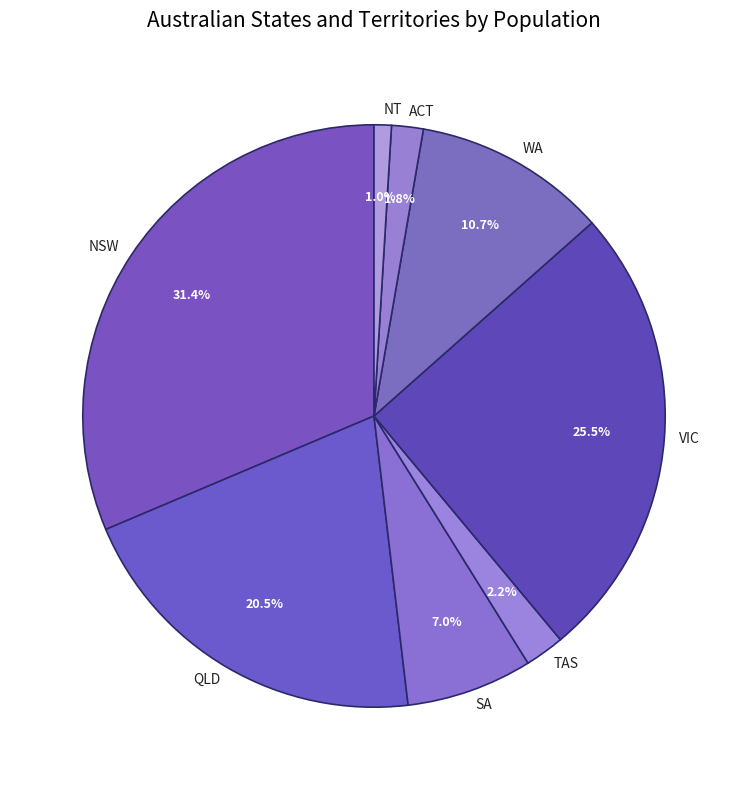

Is ACT the majority of the pie?

No